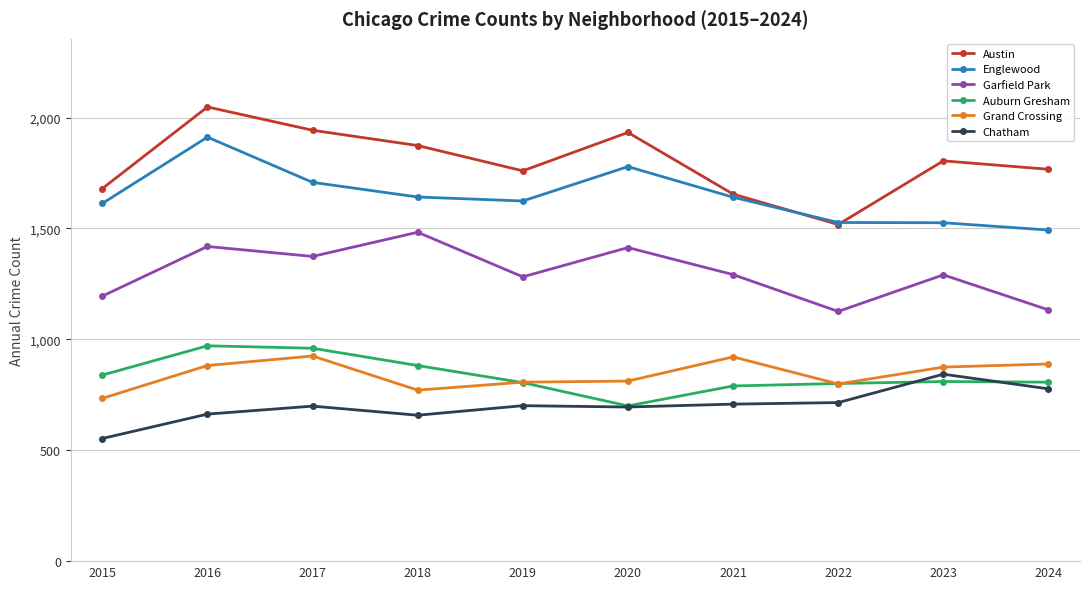

What is the value of the Garfield Park point at the 6th from the left?

1414